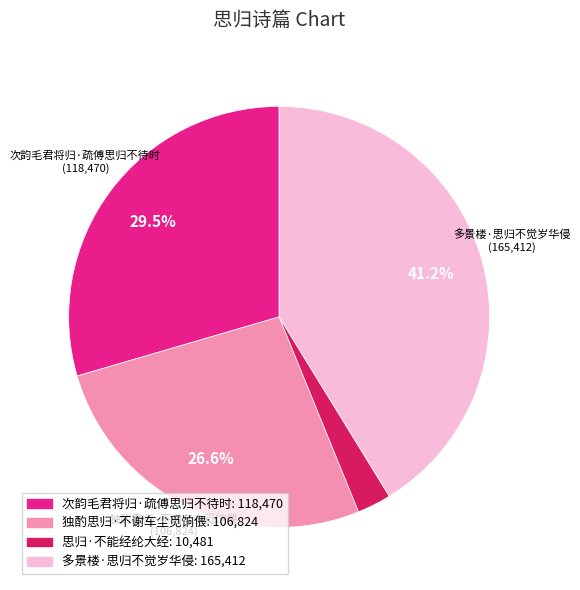

True or false: 思归·不能经纶大经 accounts for 3% of the total.

True